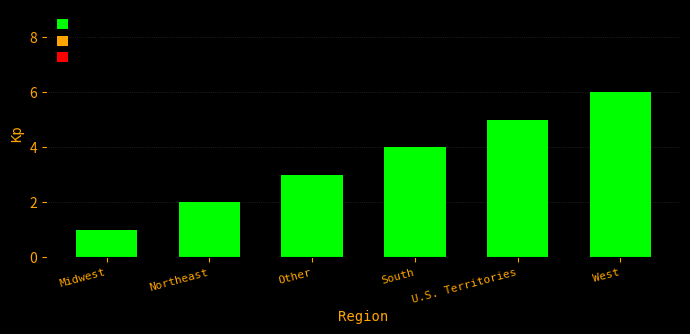

What is the average value?

4